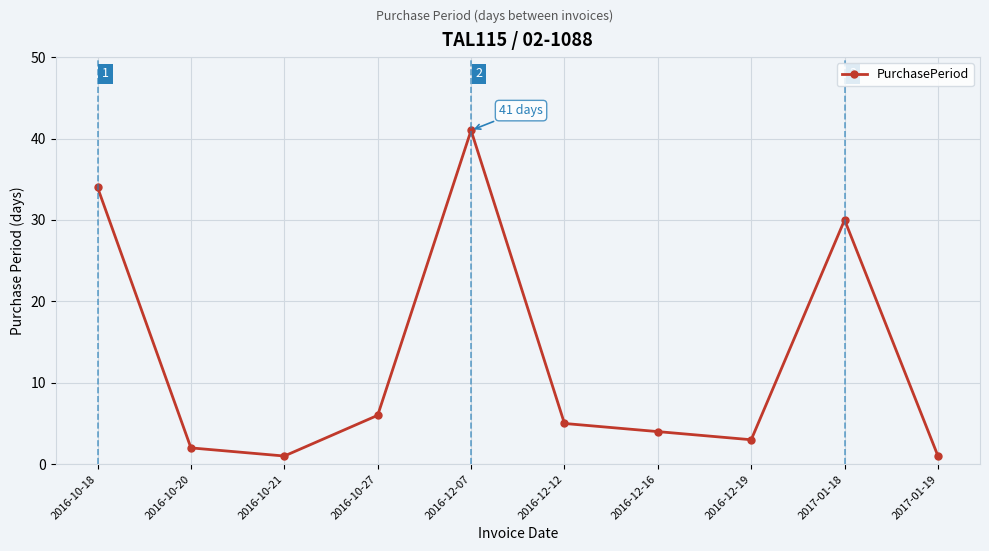

Which label corresponds to the largest value in the chart?

2016-12-07